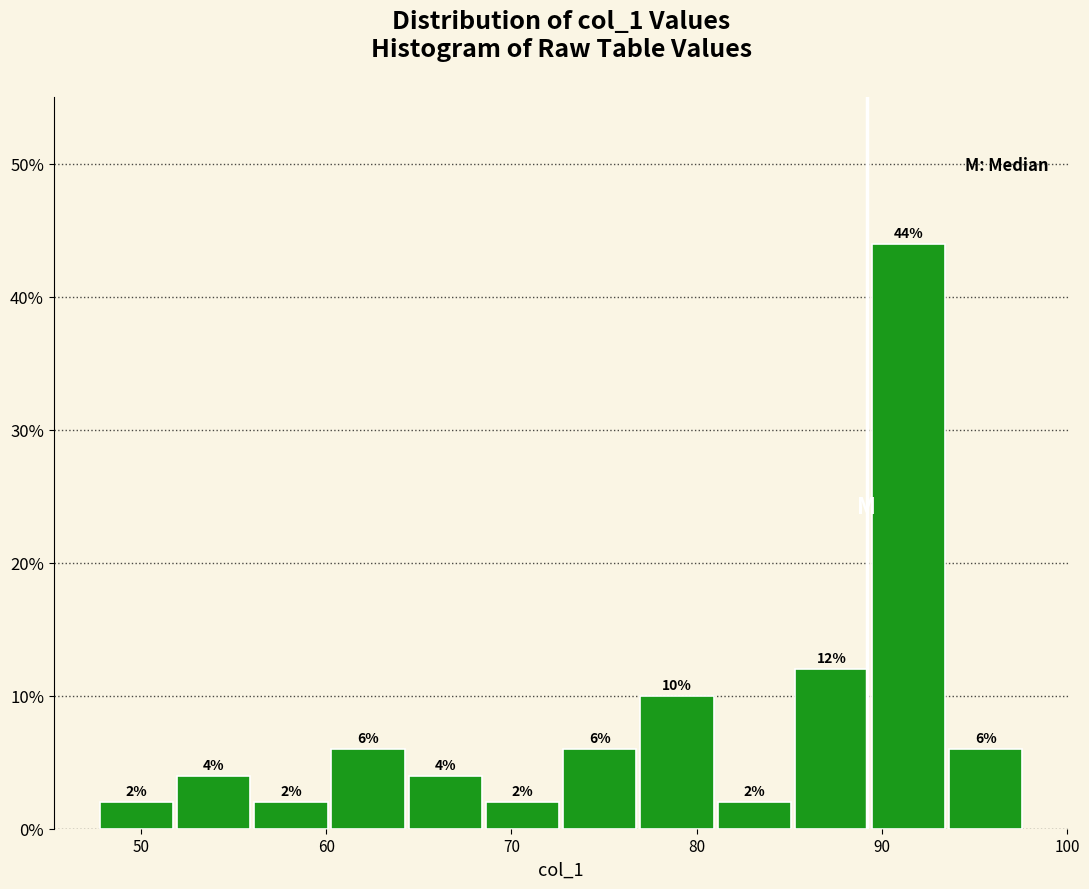

Over which range of the x-axis is the bar tallest?

89 to 94